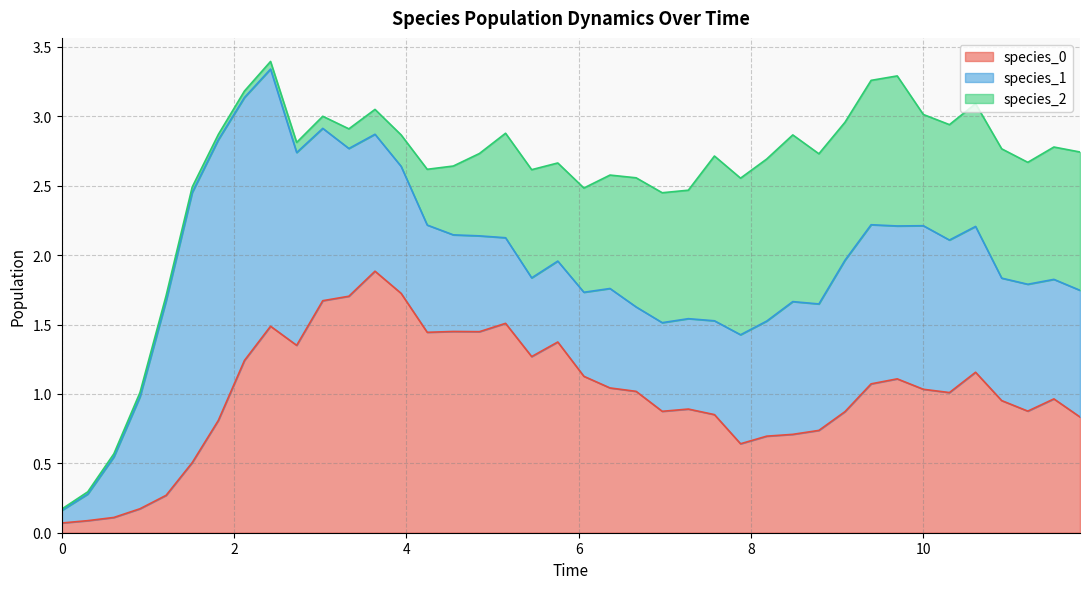

What is the difference between the maximum and minimum values in the species_2 series?

1.2